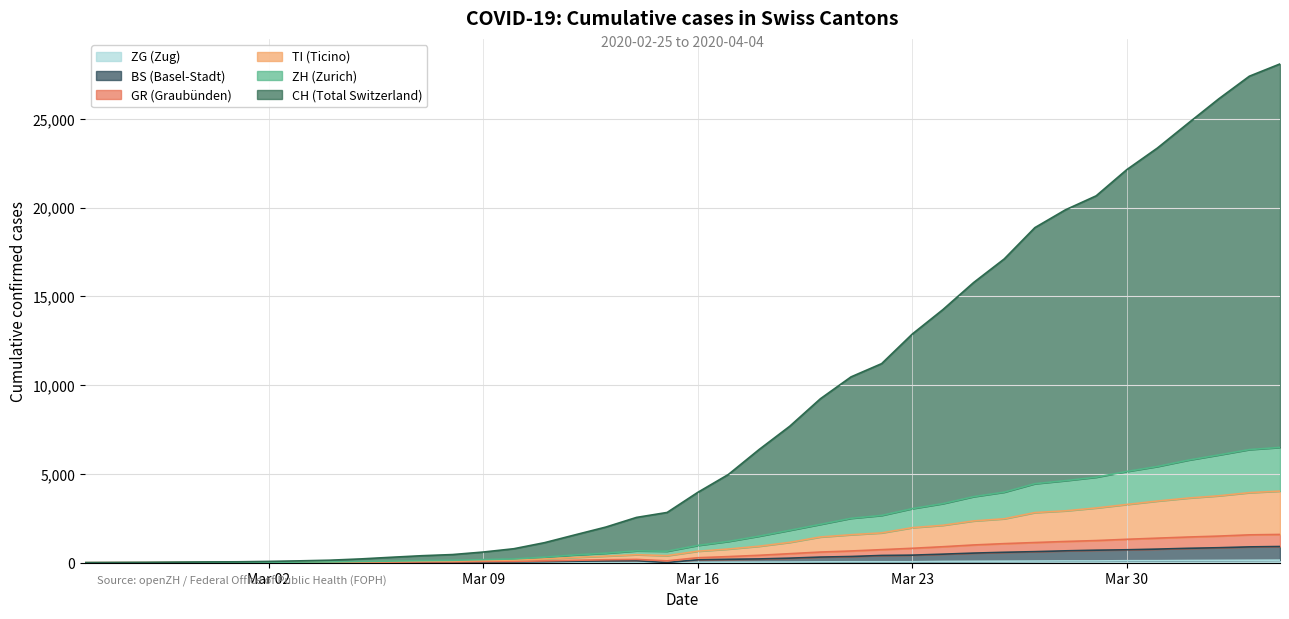

At which label does TI reach its peak?

2020-04-04